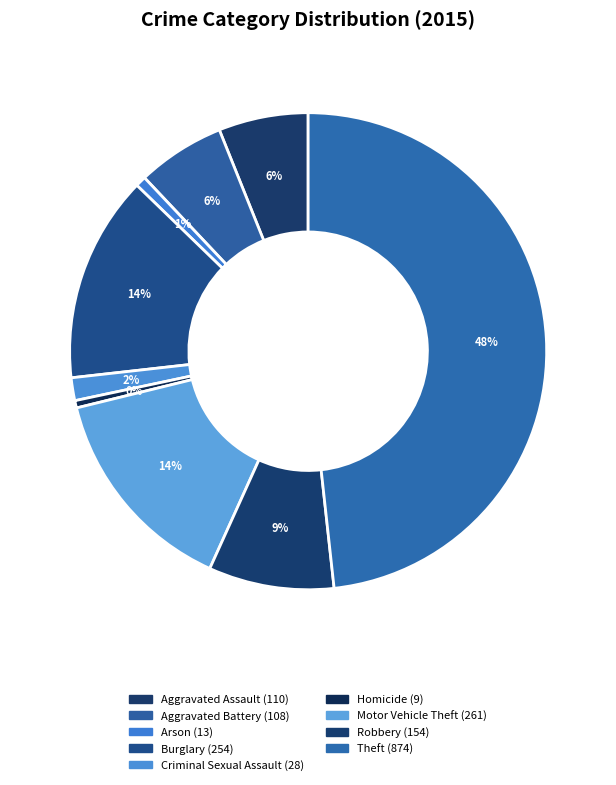

Count the number of slices in the pie.

9